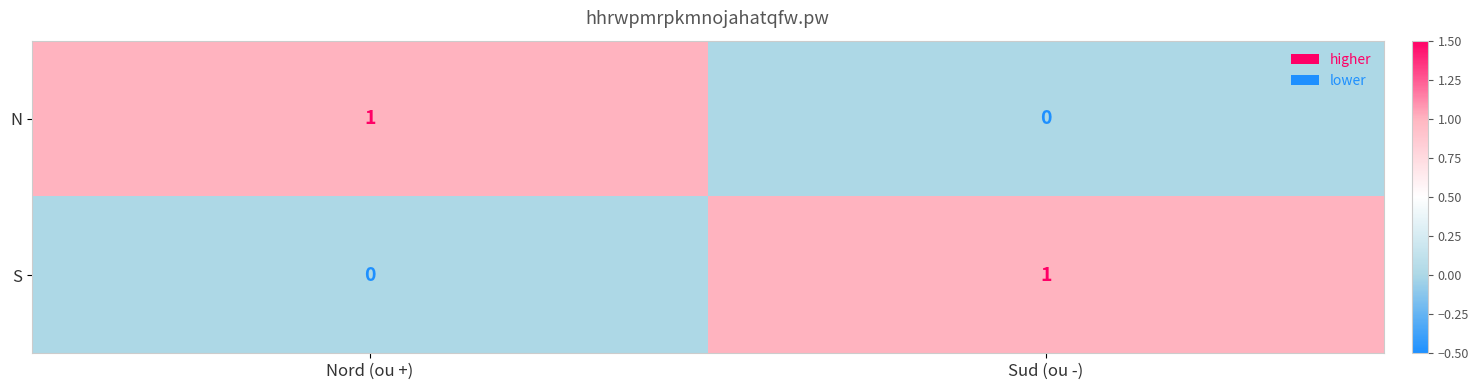

Reading right to left, extract all data points from this chart.

N: 0	1
S: 1	0